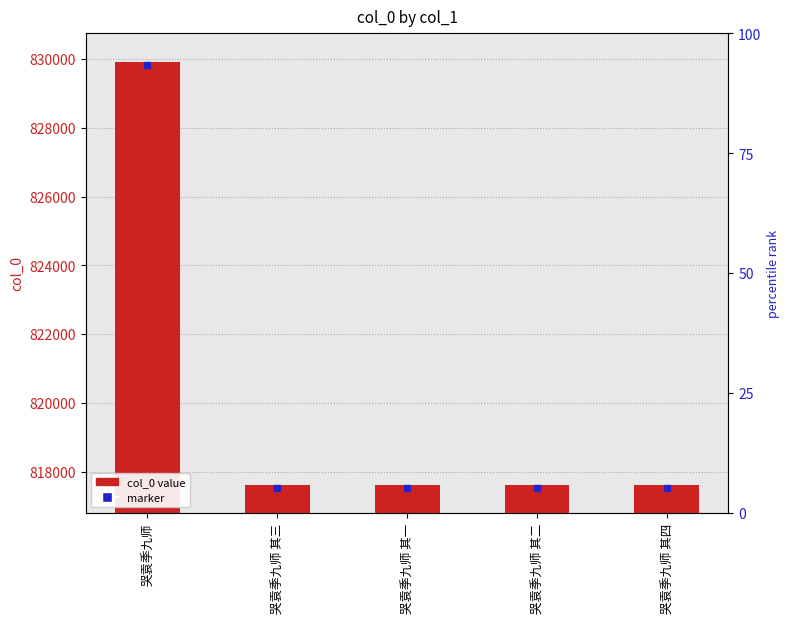

How many bars are there in total?

5